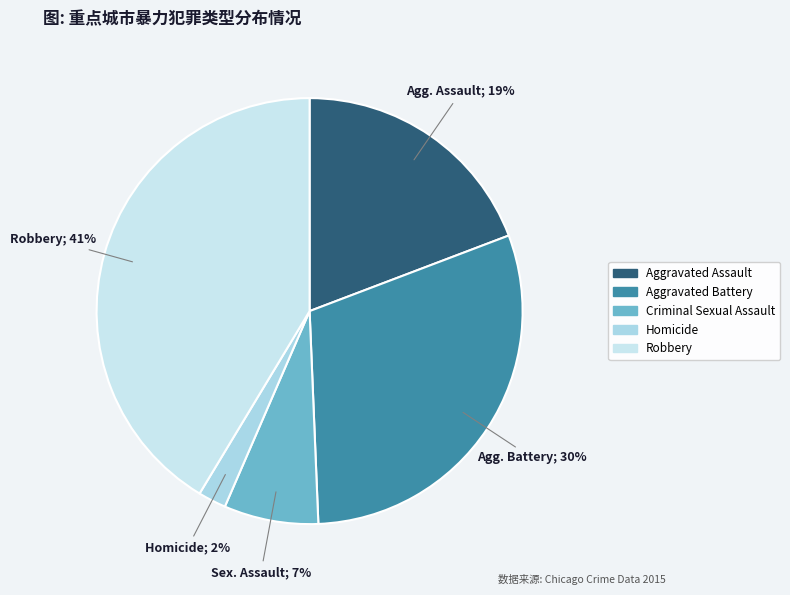

Count the number of slices in the pie.

5